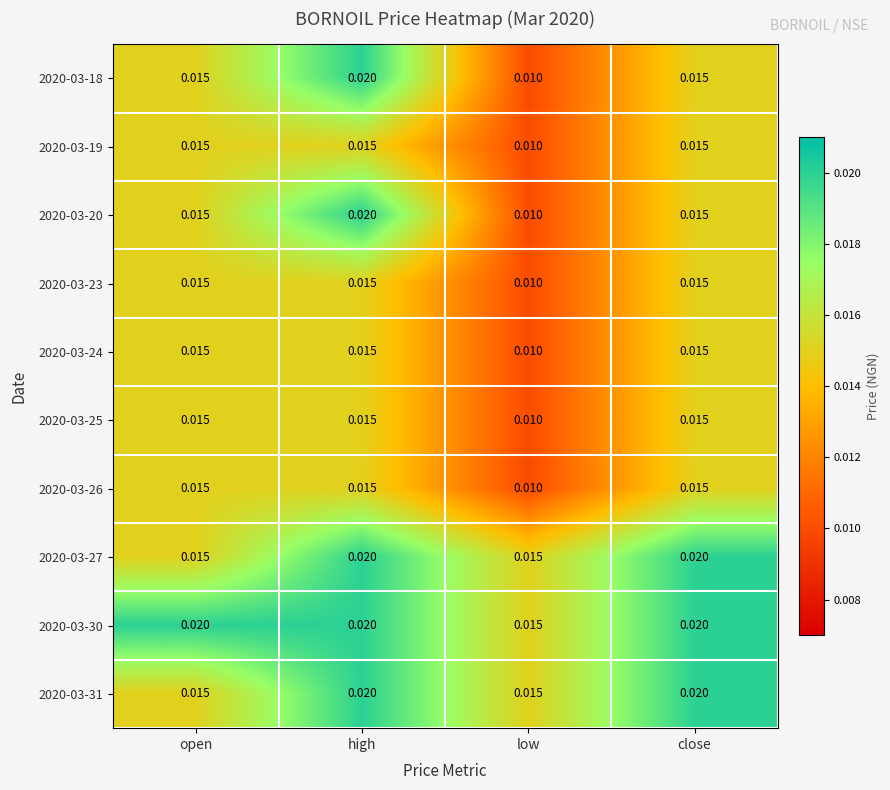

Where is 2020-03-26 nearest to the value 0?

low